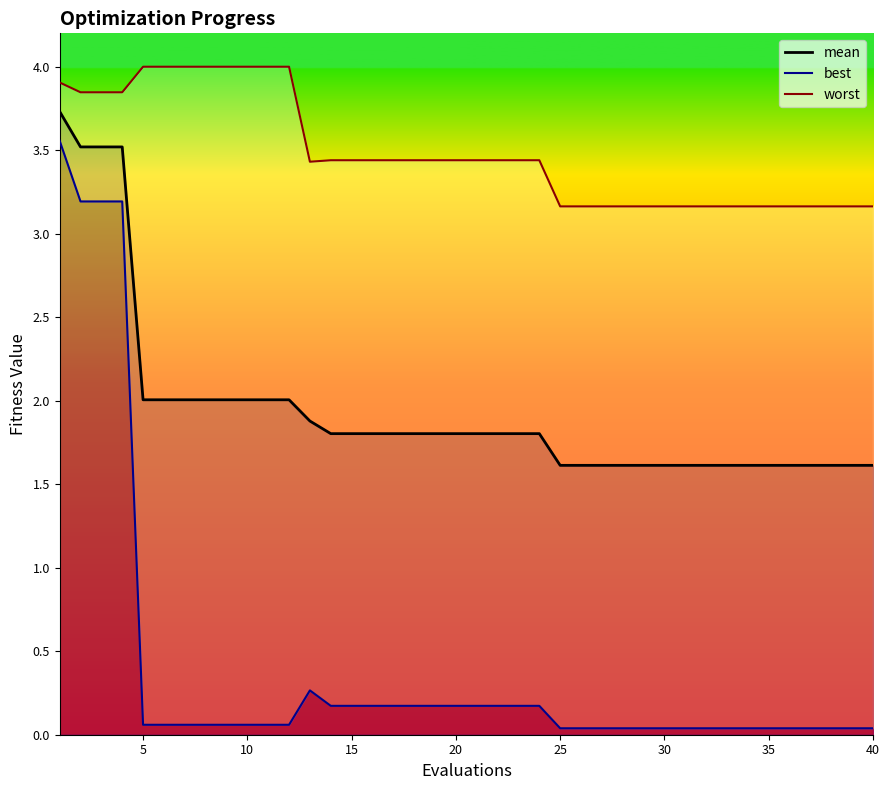

At how many categories does at least one series exceed 1?

40